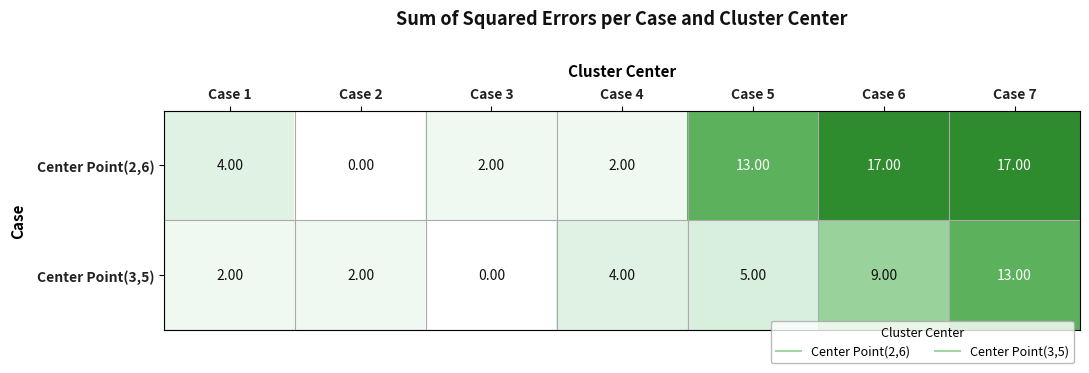

What is the average value of the Center Point(3,5) series?

5